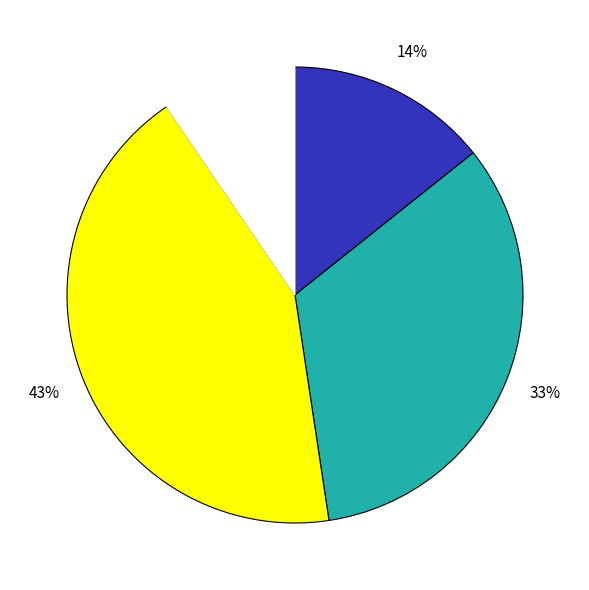

To the nearest percent, what is the difference between the largest and smallest slice percentages?

33%